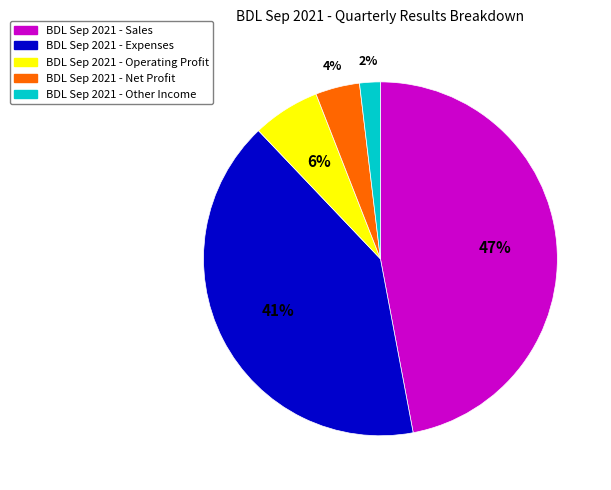

Is there a majority slice in this chart?

No